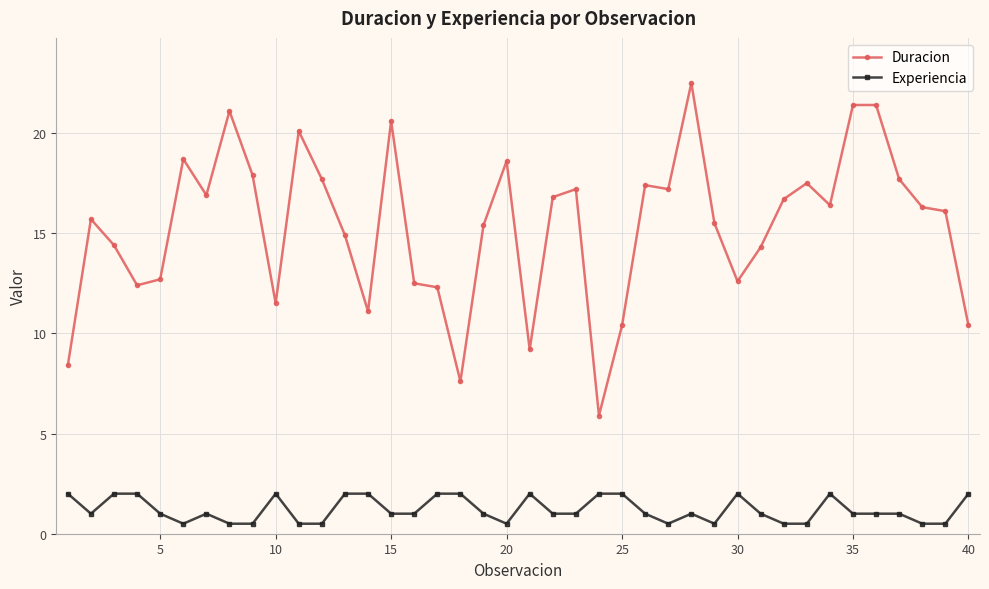

How many series are shown in this chart?

2